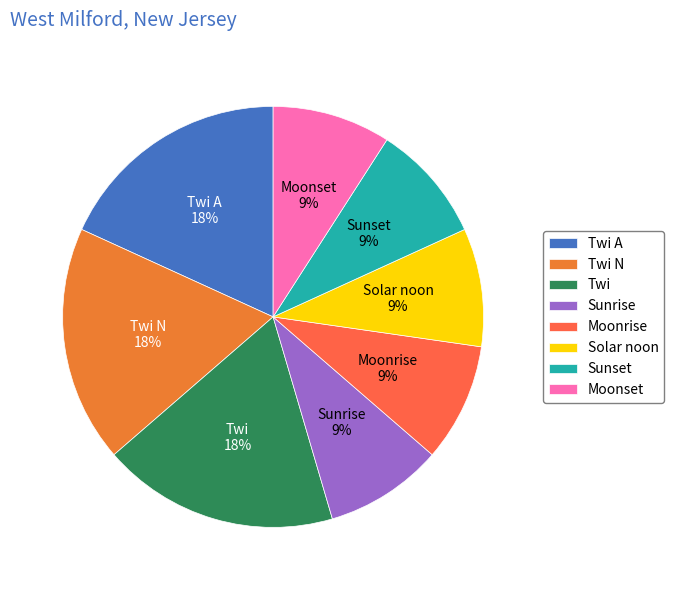

The Twi slice represents 18% of the pie. True or false?

True